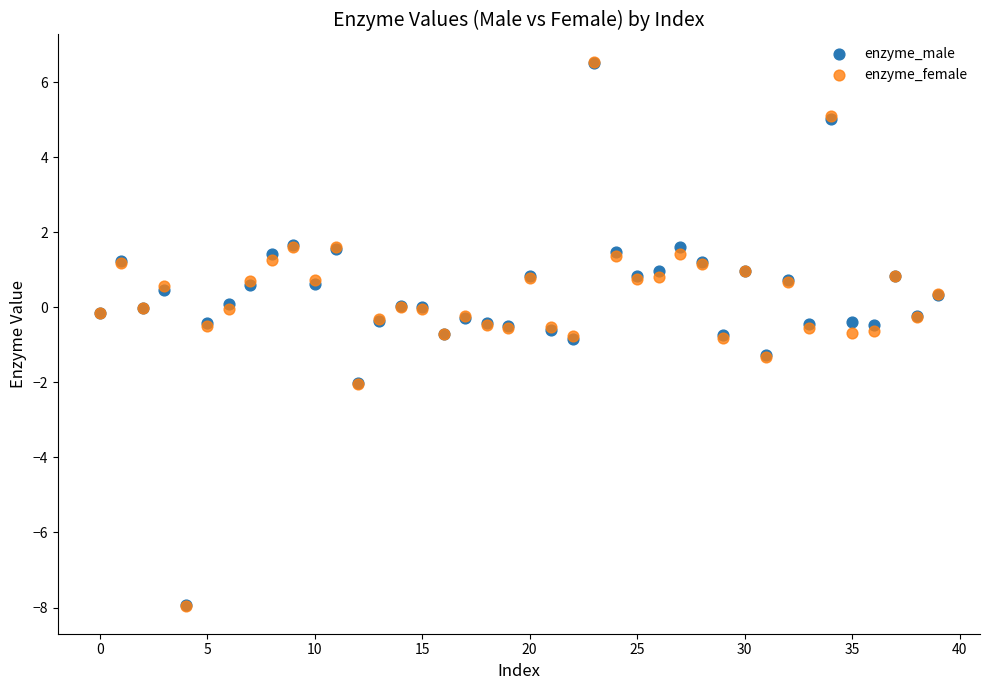

What are all the series names shown in the legend?

enzyme_male, enzyme_female